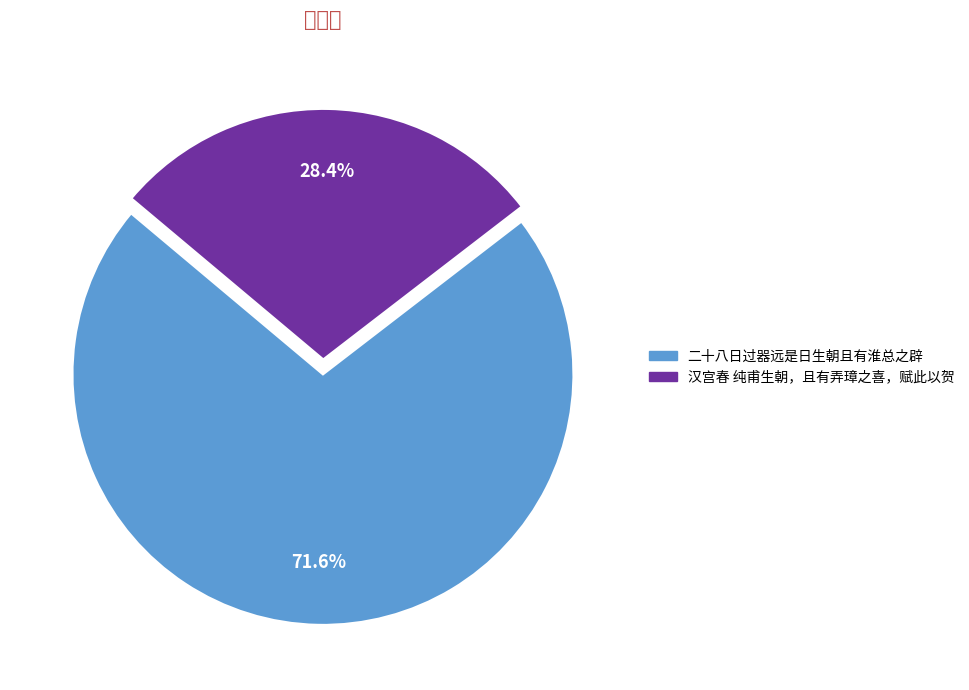

To the nearest percent, what percentage of the pie is 汉宫春 纯甫生朝，且有弄璋之喜，赋此以贺?

28%